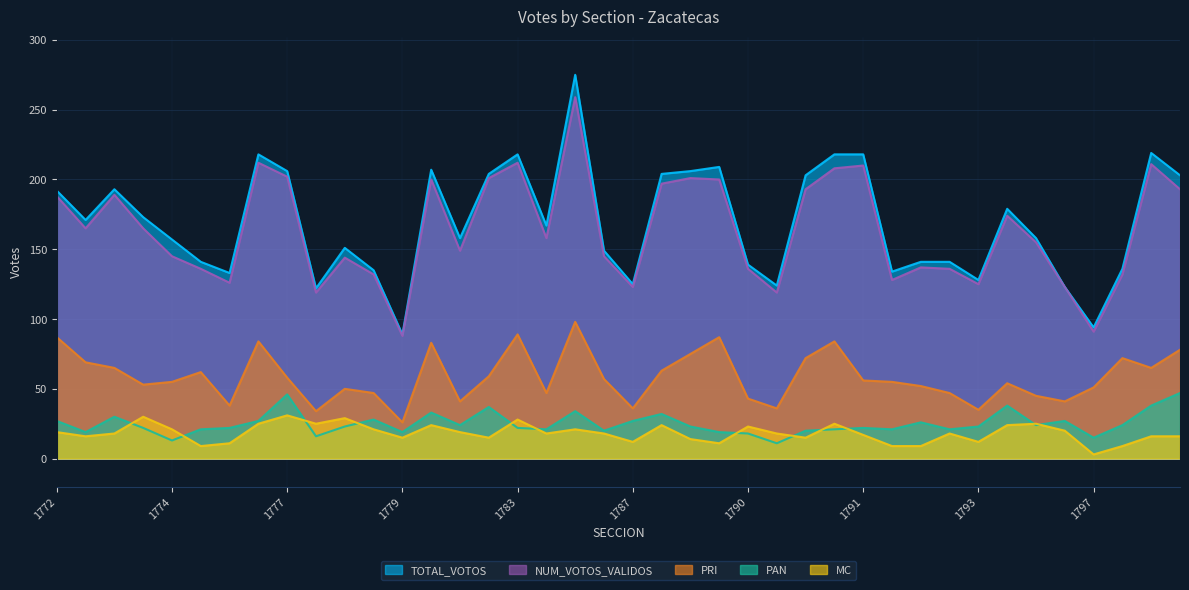

At 1791, list the series in order from largest to smallest.

TOTAL_VOTOS, NUM_VOTOS_VALIDOS, PRI, PAN, MC